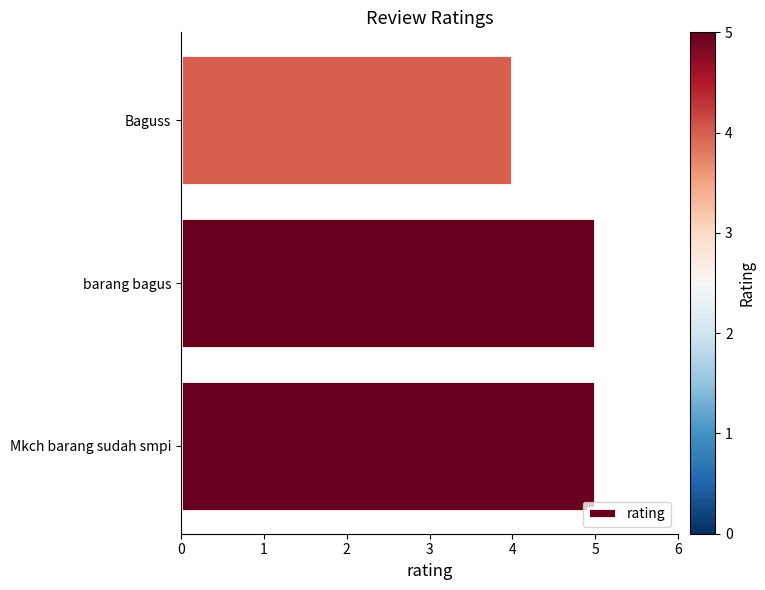

What is the smallest value displayed?

4